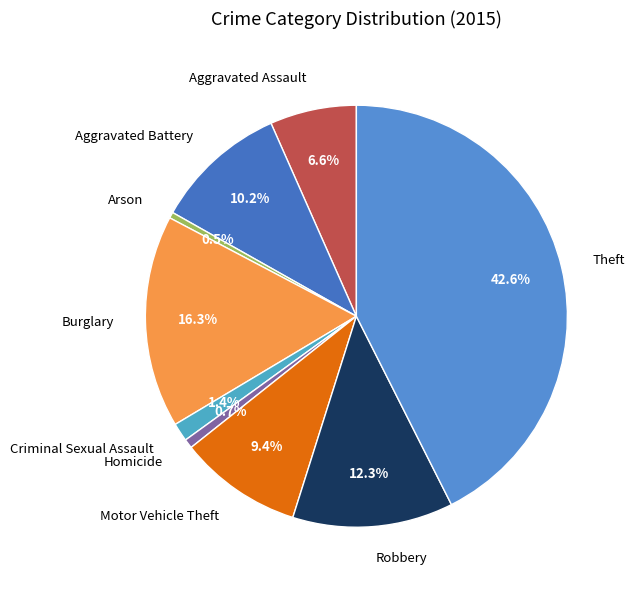

Which slice is the largest?

Theft